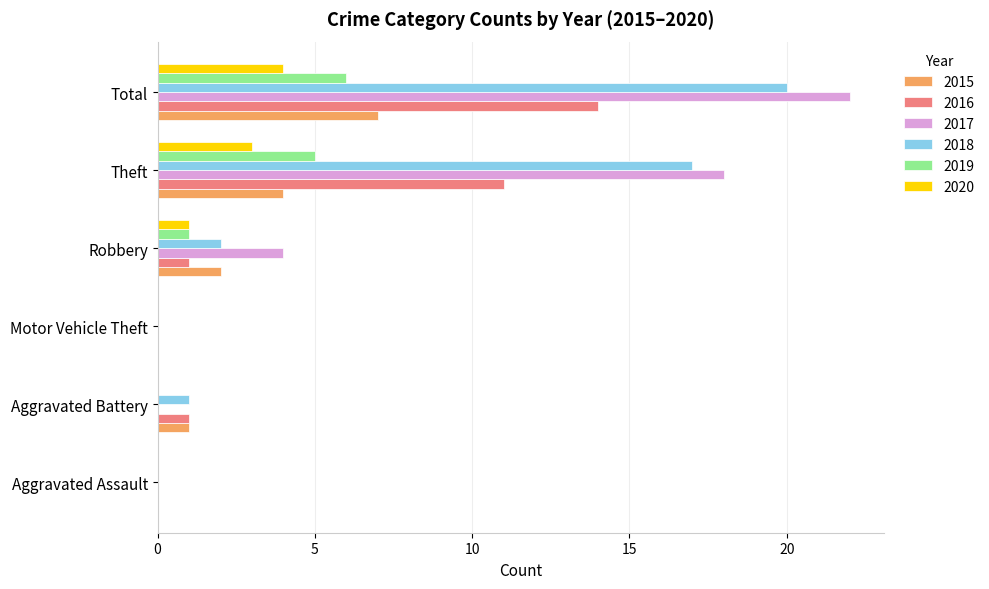

What is the maximum value shown in the chart?

22